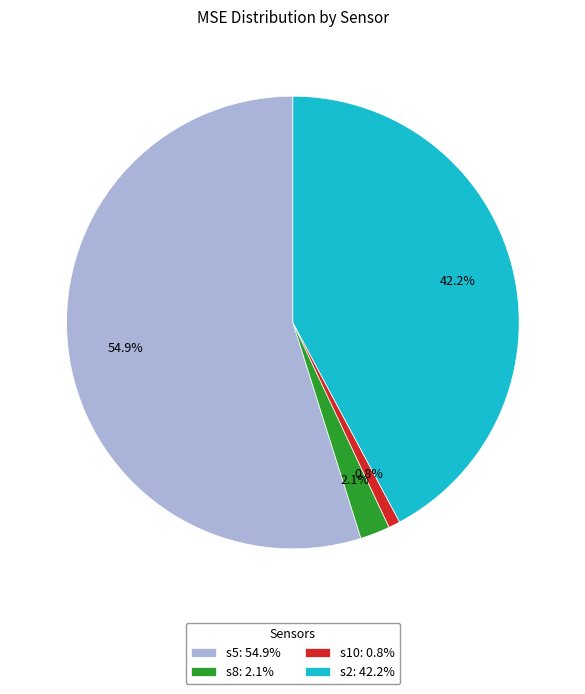

To the nearest percent, what is the average slice percentage?

25%